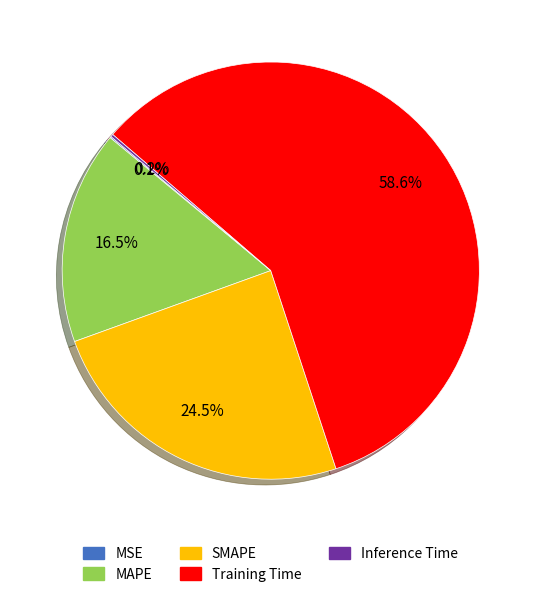

Does MAPE account for over 50% of the chart?

No